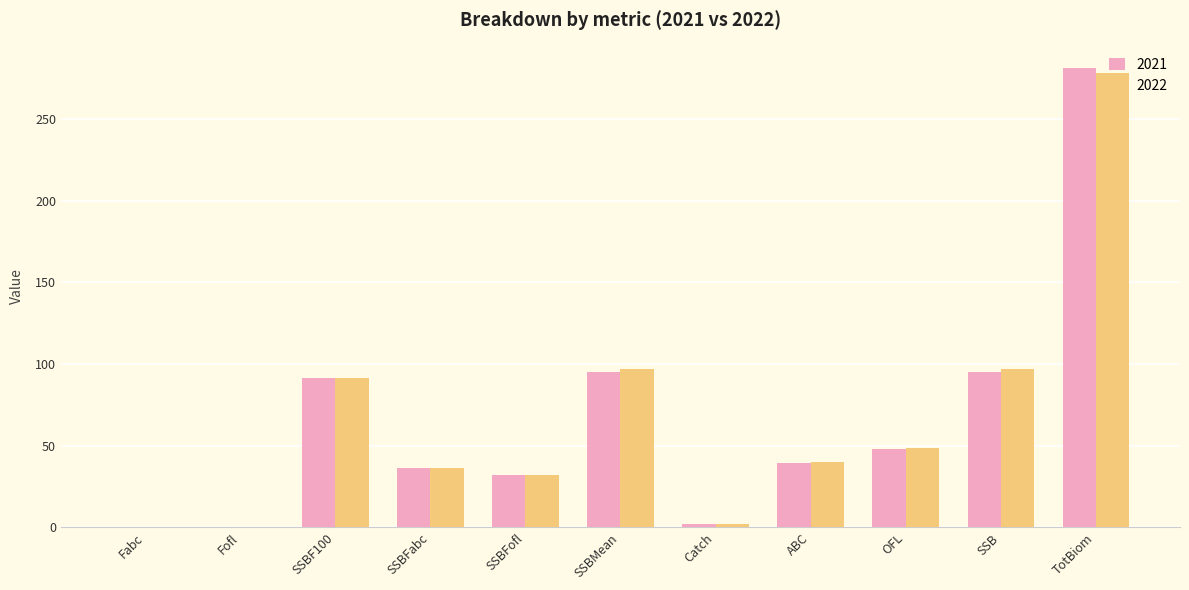

At which category is the sum across all series the highest?

TotBiom